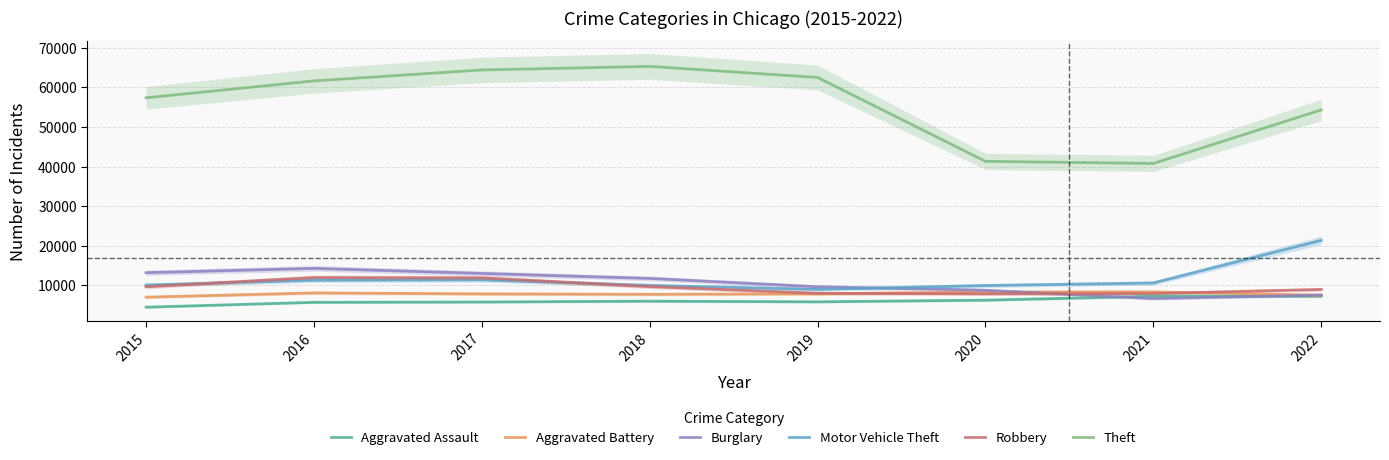

At how many categories does at least one series exceed 9713?

8